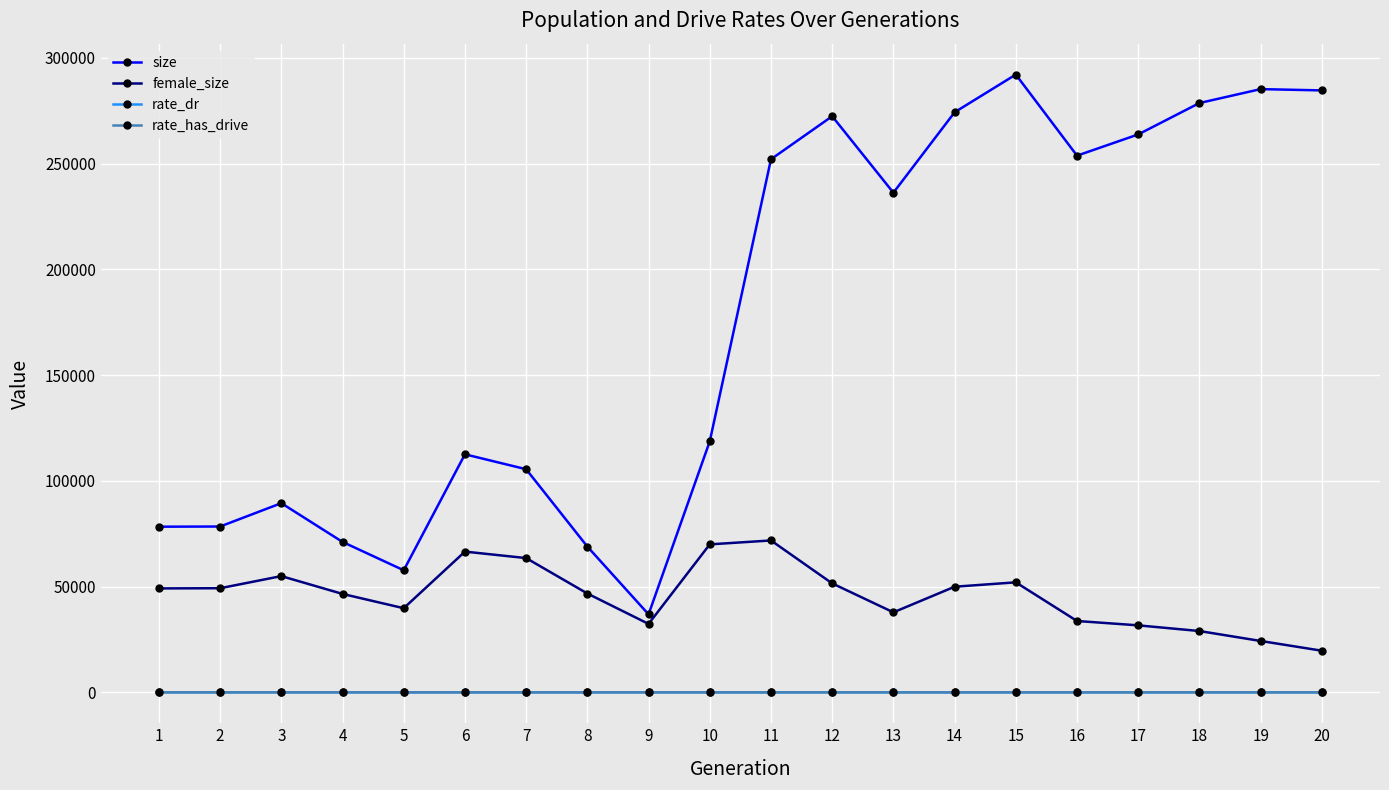

How many categories are shown in the chart?

20